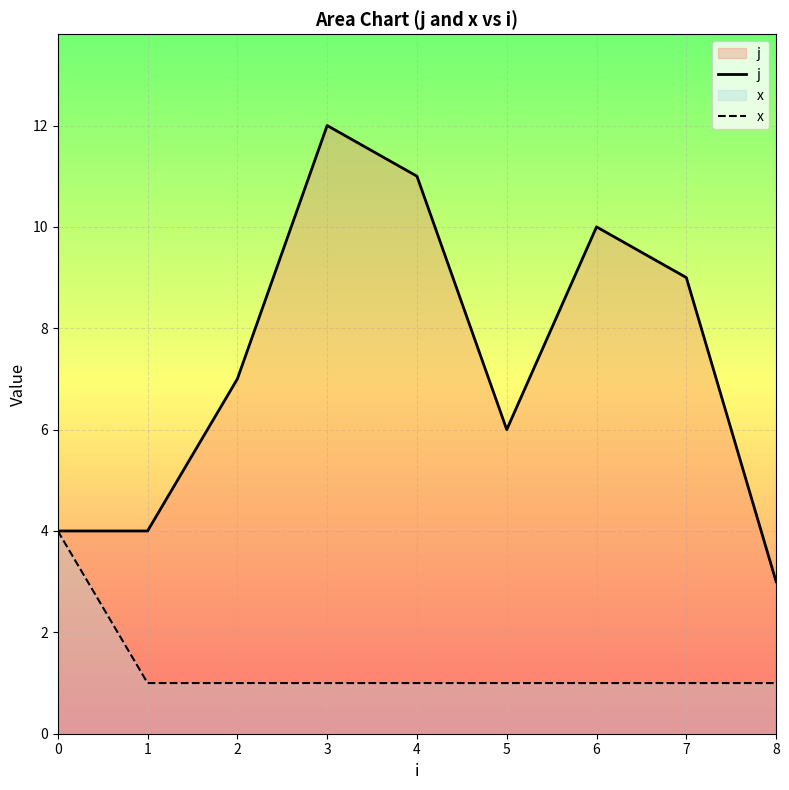

Is it true that x equals 2 at 2?

False